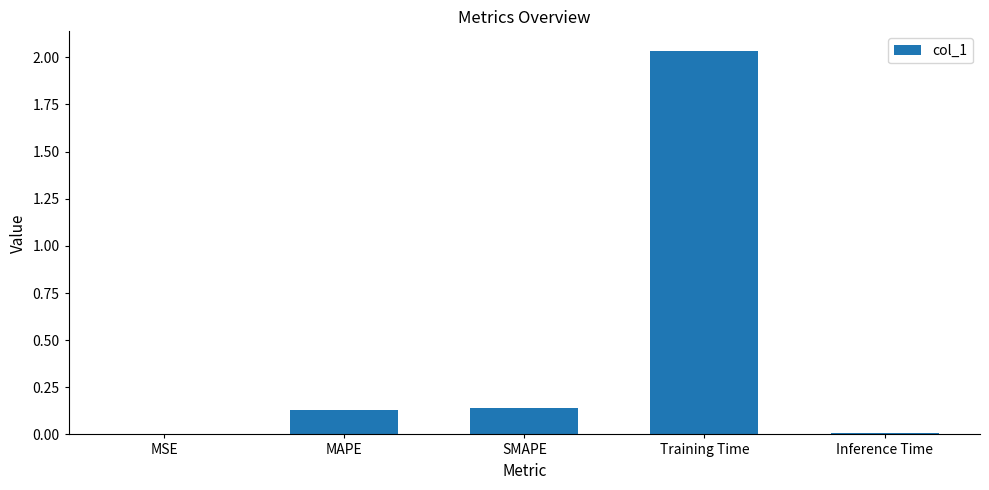

Which category has the highest value across all series?

Training Time